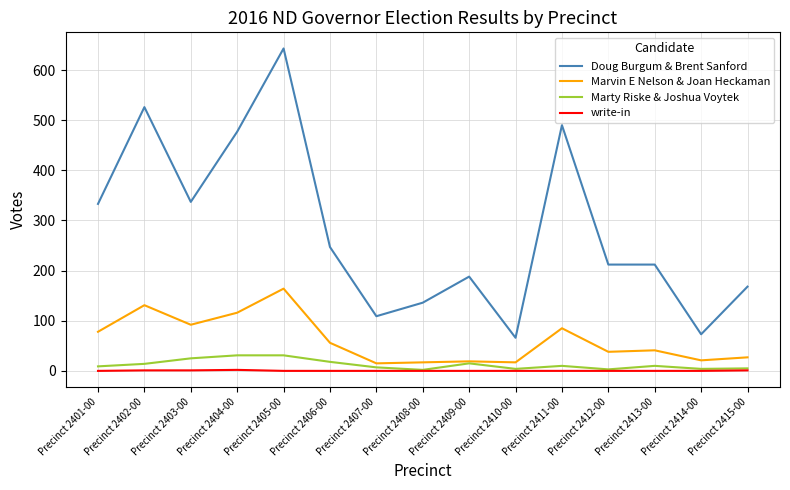

Is this an area chart (filled region under the line)?

No